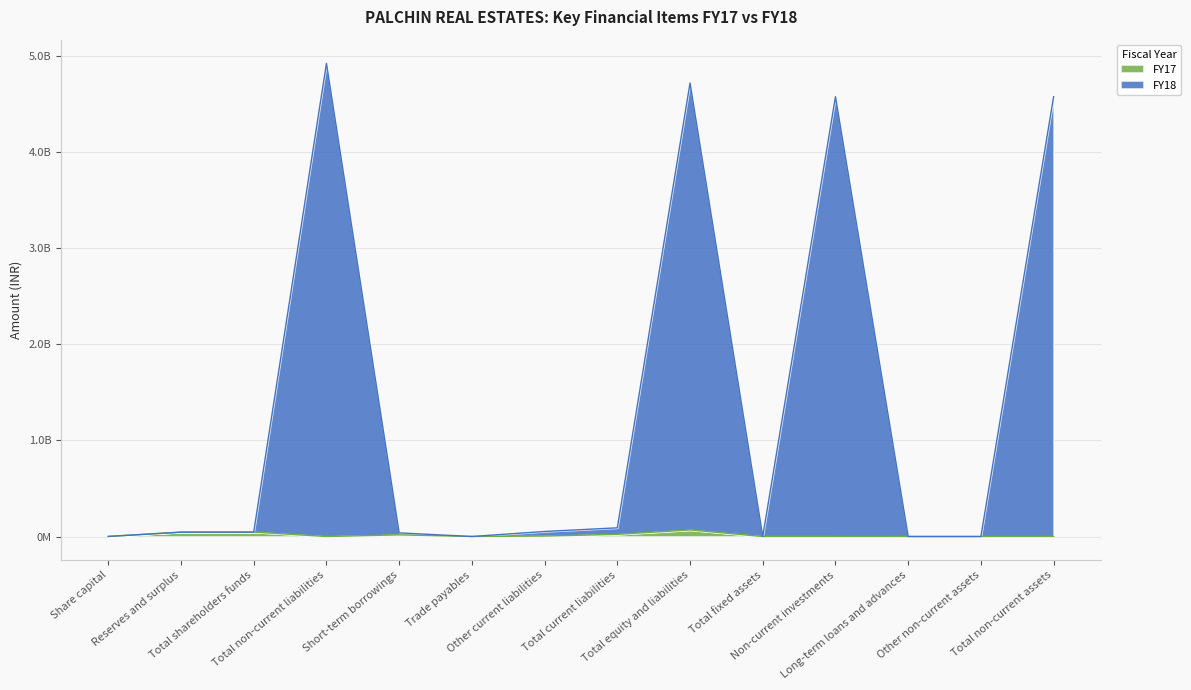

What are all the series names shown in the legend?

FY17, FY18